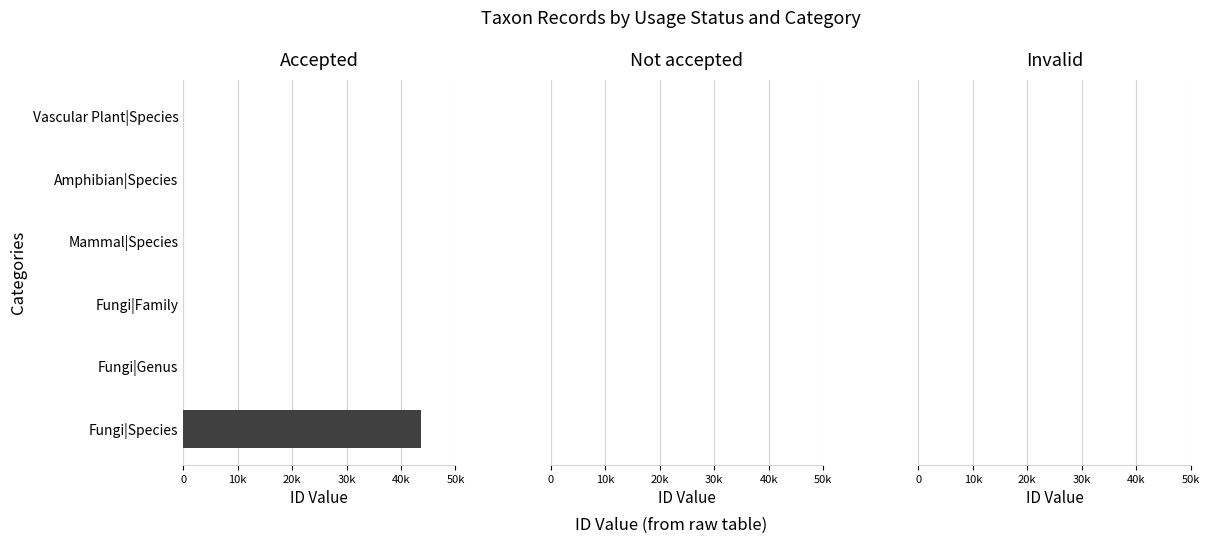

The not accepted series shows 2 at Fungi|Species. True or false?

True